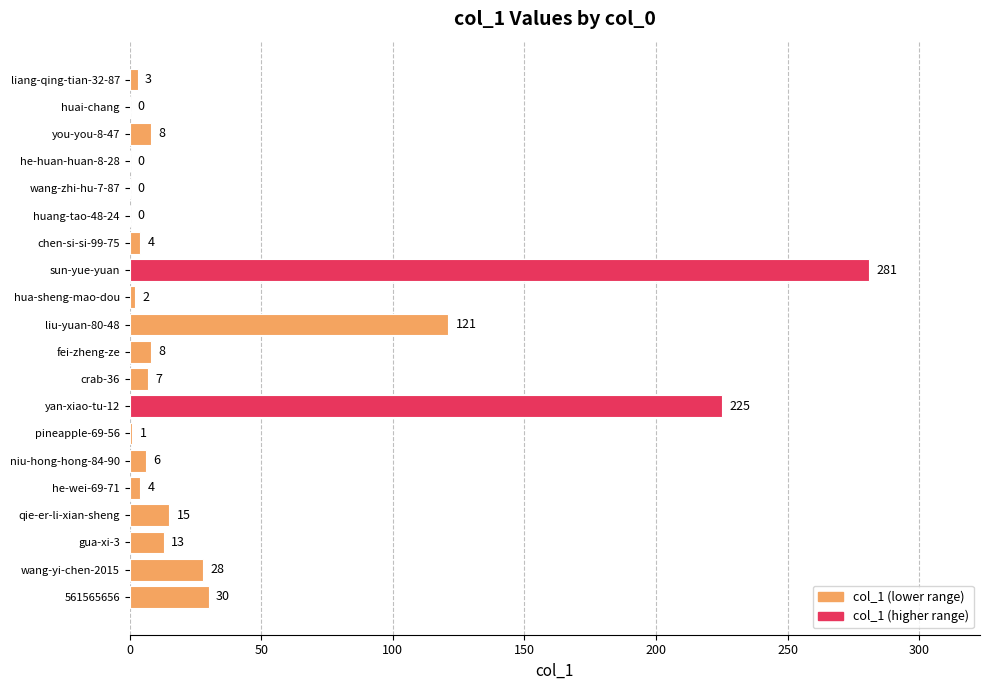

Is it true that the value at yan-xiao-tu-12 is 55?

False